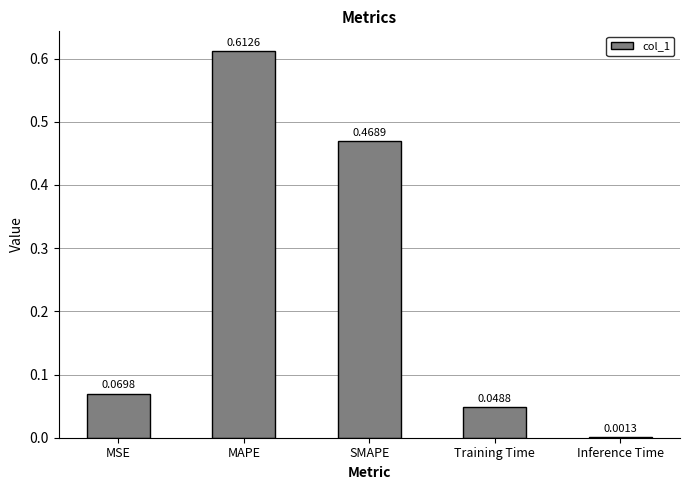

What is the difference between the values at SMAPE and MSE?

0.4